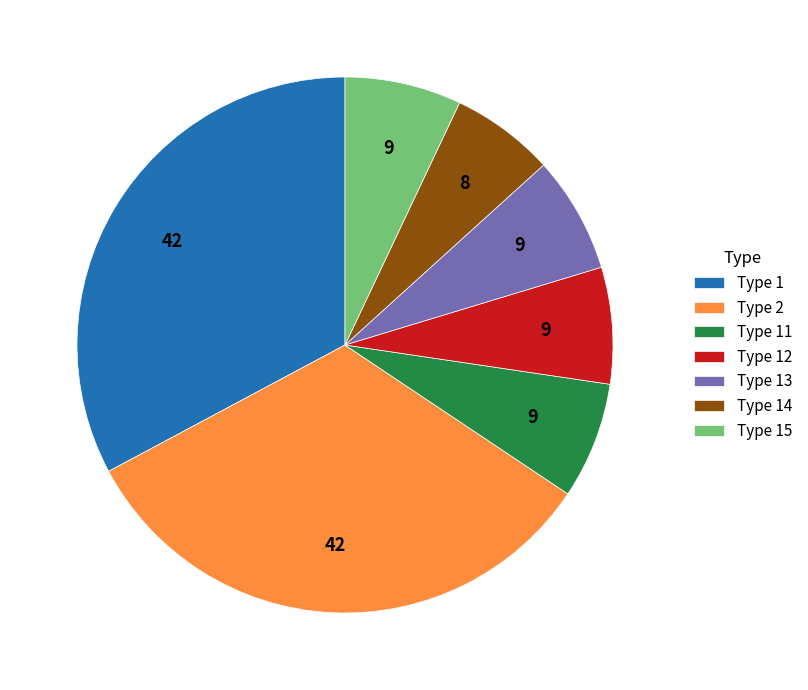

Count the number of slices in the pie.

7